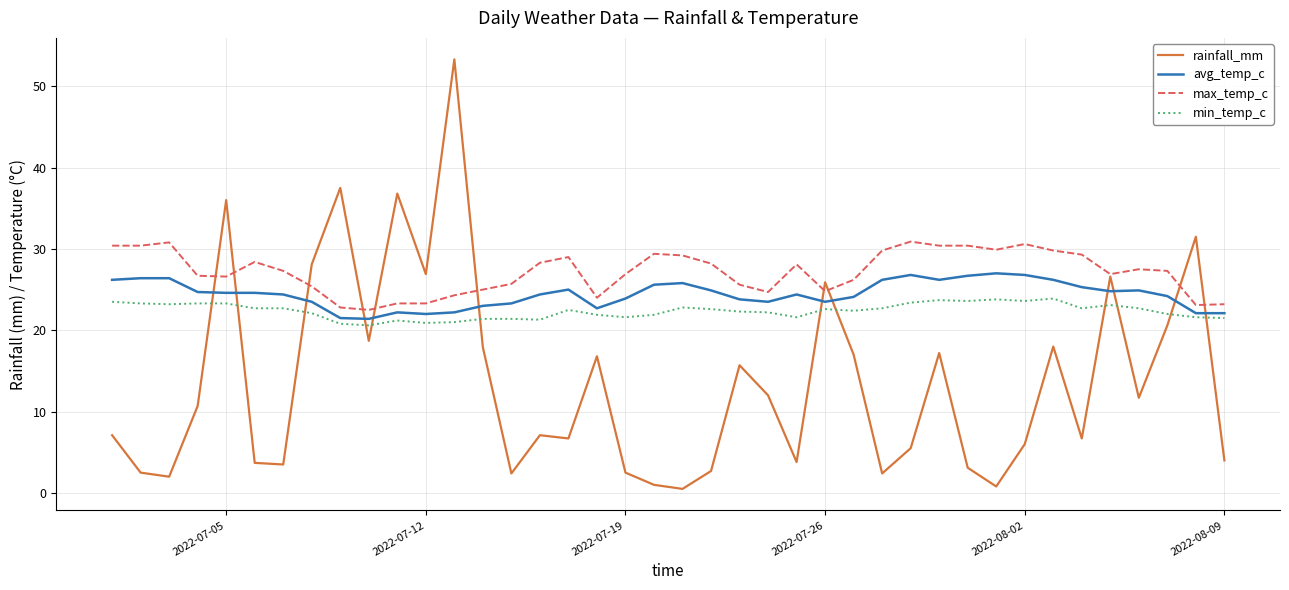

What is the minimum value shown in the chart?

0.5